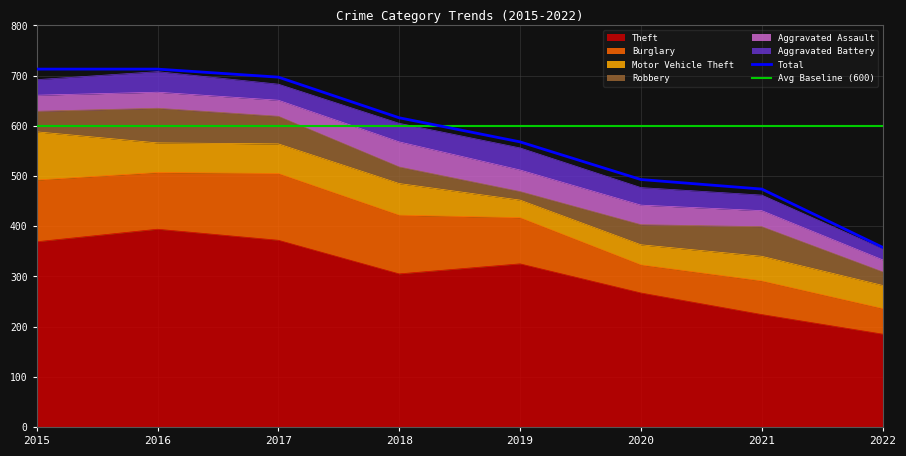

Reading left to right, list all the values displayed in this chart.

Theft: 369	394	372	305	325	267	224	185
Burglary: 123	113	133	117	92	56	67	51
Motor Vehicle Theft: 96	59	59	63	35	40	49	46
Robbery: 41	69	55	33	17	40	59	27
Aggravated Assault: 32	32	32	50	43	39	32	24
Aggravated Battery: 31	41	32	37	44	35	31	22